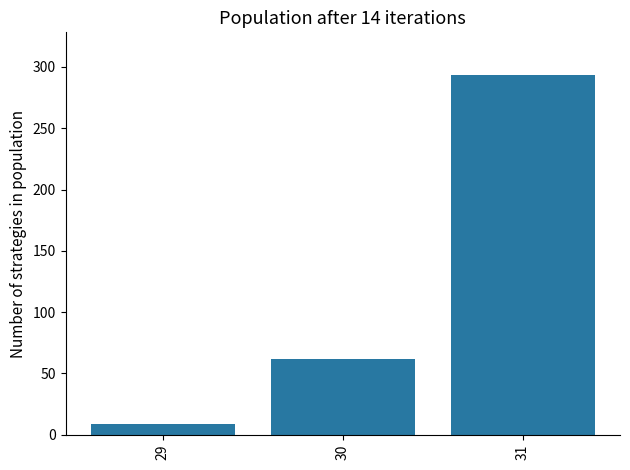

What is the sum of all values?

364